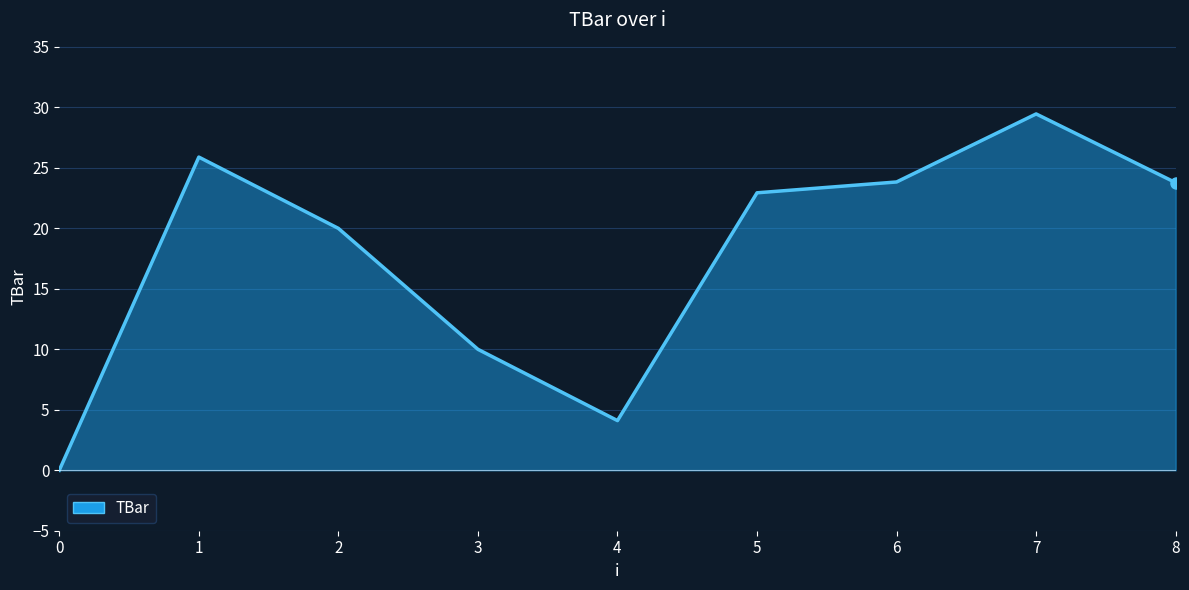

Reading left to right, list all the values displayed in this chart.

0=0.0	1=25.9	2=20.0	3=10.0	4=4.1	5=22.9	6=23.8	7=29.5	8=23.8